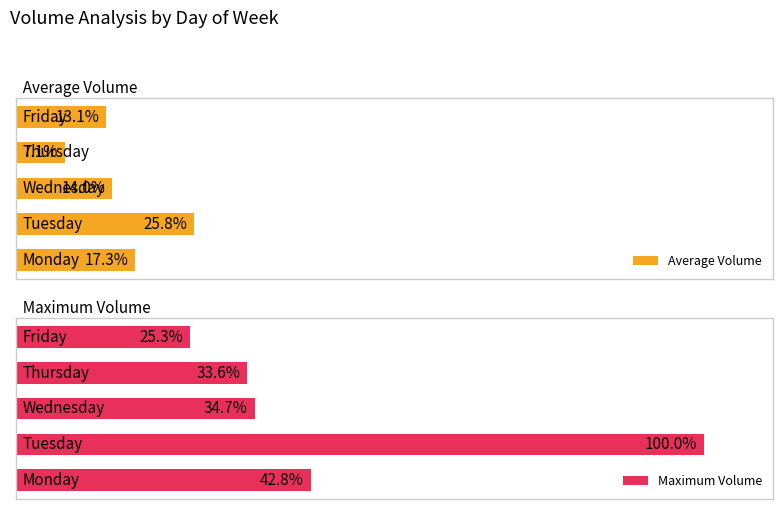

Count the number of data series in this chart.

2